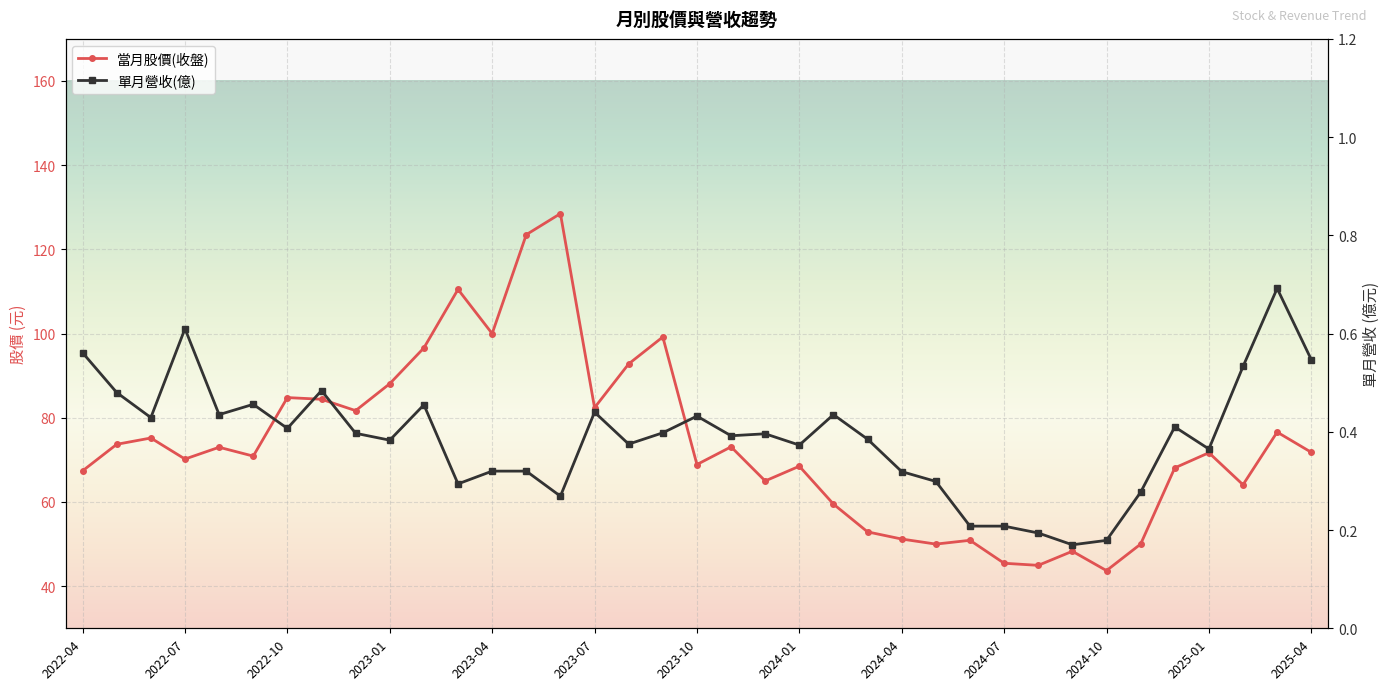

Reading right to left, what are all the values shown in this chart?

當月股價(收盤): 71.8	76.6	64.1	71.7	68.1	50.0	43.7	48.3	45.0	45.5	50.9	50.0	51.2	52.9	59.5	68.5	65.0	73.1	68.9	99.2	92.8	82.4	128.5	123.5	100.0	110.5	96.6	88.1	81.7	84.4	84.8	70.9	73.0	70.2	75.2	73.7	67.4
單月營收(億): 0.5	0.7	0.5	0.4	0.4	0.3	0.2	0.2	0.2	0.2	0.2	0.3	0.3	0.4	0.4	0.4	0.4	0.4	0.4	0.4	0.4	0.4	0.3	0.3	0.3	0.3	0.5	0.4	0.4	0.5	0.4	0.5	0.4	0.6	0.4	0.5	0.6